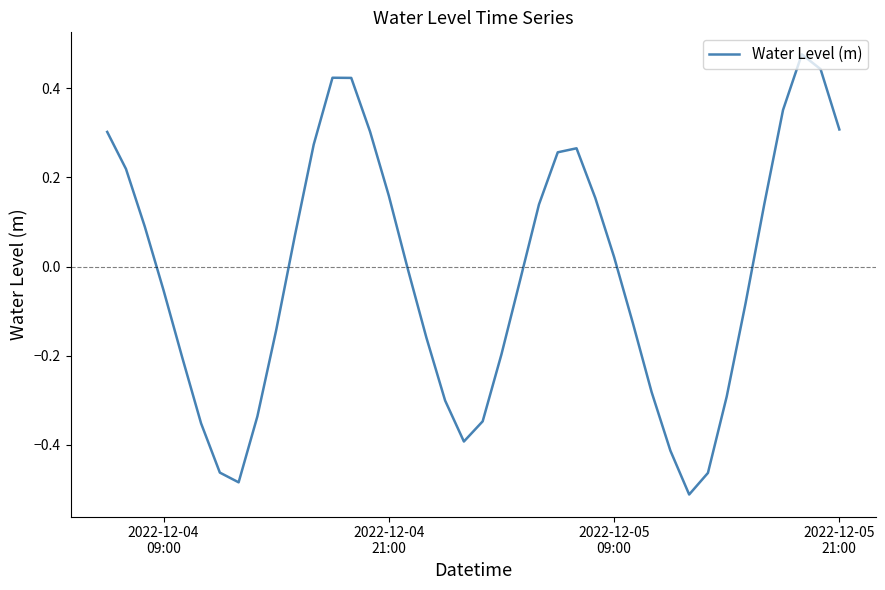

What is the difference between the maximum and minimum values?

1.0